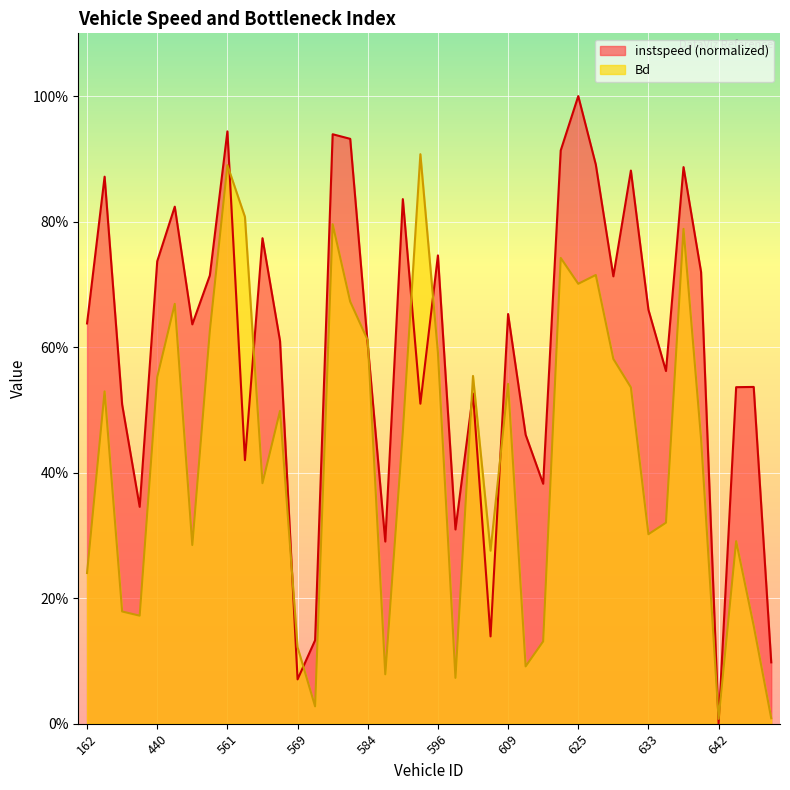

List the series in order of their peak value, lowest first.

Bd, instspeed (normalized)